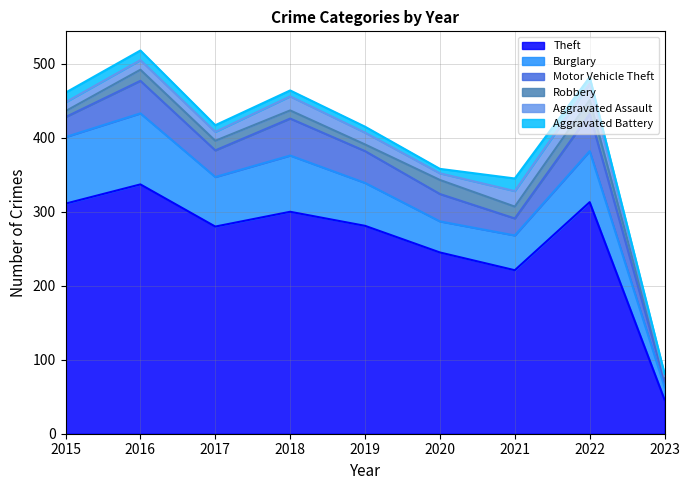

How many lines are shown in the chart?

6